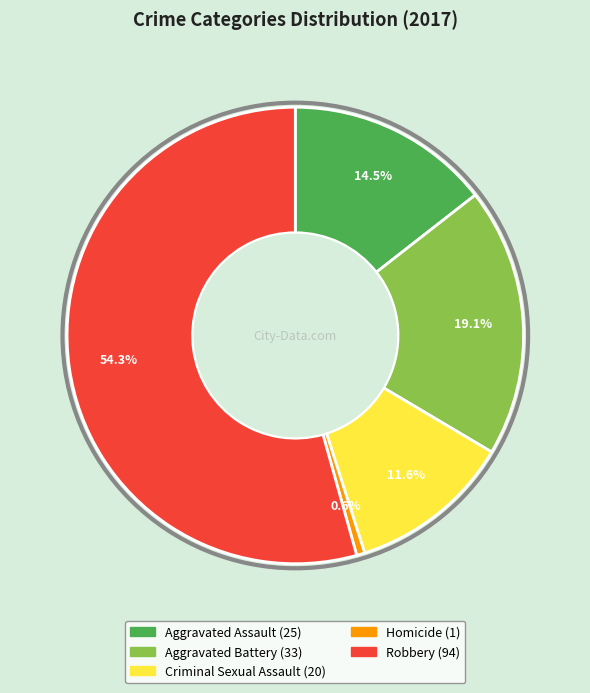

What is the ratio of the value at Aggravated Assault to the value at Aggravated Battery?

0.8